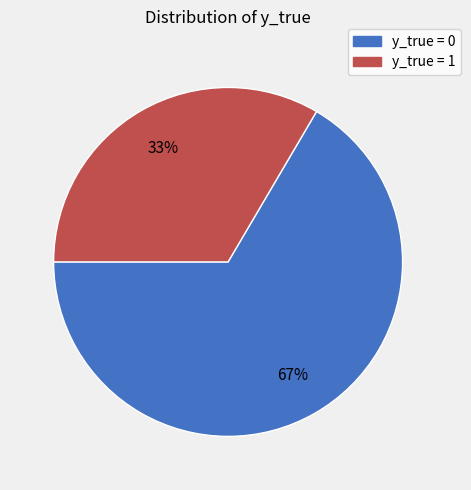

How many slices are in this pie chart?

2